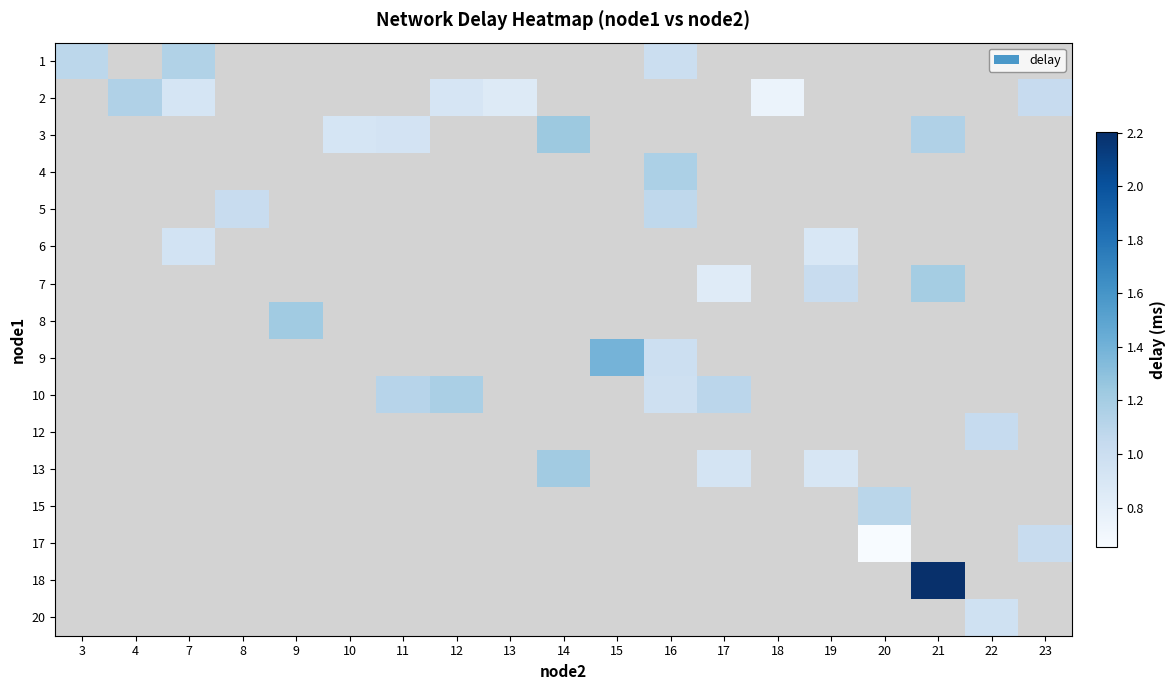

Which category has the lowest value across all series?

20